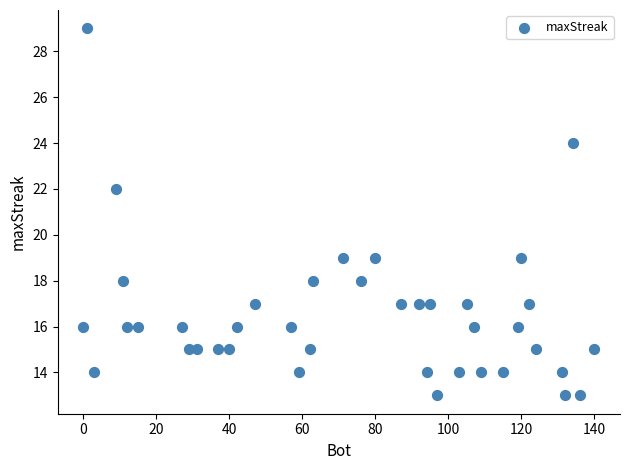

What is the range of X values (max minus min)?

140